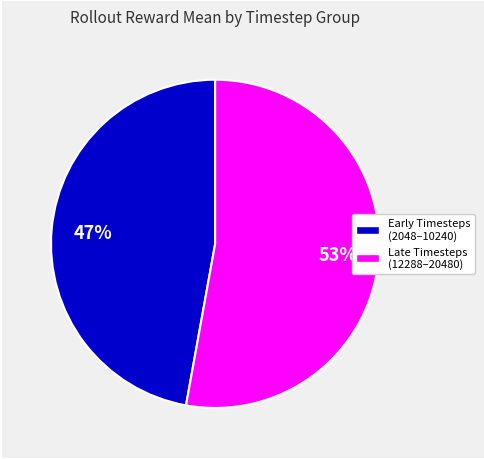

To the nearest percent, what is the average slice percentage?

50%